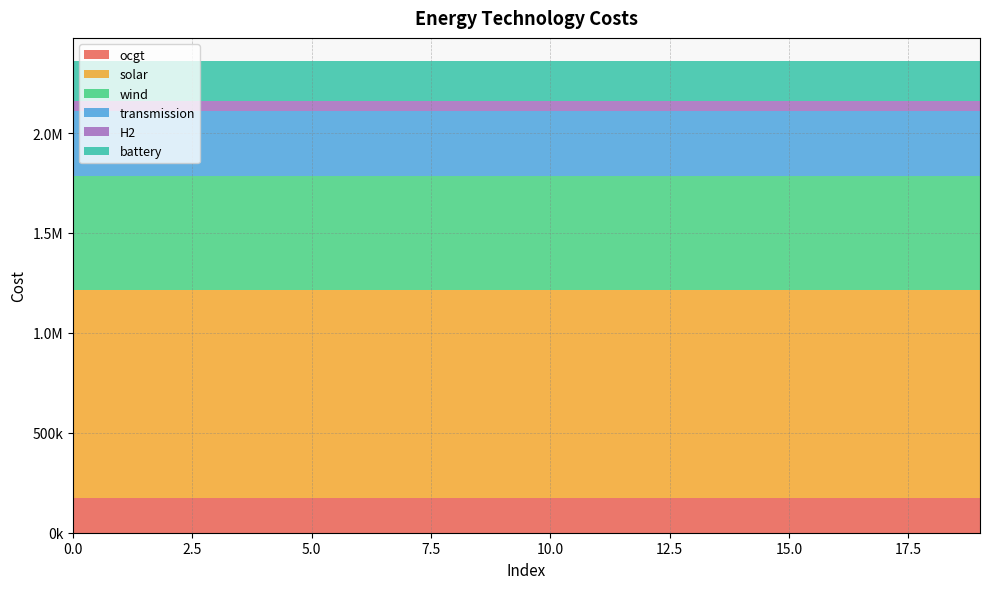

Reading left to right, what are all the values shown in this chart?

ocgt: 174173.8	174173.8	174173.8	174173.8	174173.8	174173.8	174173.8	174173.8	174173.8	174173.8	174173.8	174173.8	174173.8	174173.8	174173.8	174173.8	174173.8	174173.8	174173.8	174173.8
solar: 1042333.5	1042333.5	1042333.5	1042333.5	1042333.5	1042333.5	1042333.5	1042333.5	1042333.5	1042333.5	1042333.5	1042333.5	1042333.5	1042333.5	1042333.5	1042333.5	1042333.5	1042333.5	1042333.5	1042333.5
wind: 567693.4	567693.4	567693.4	567693.4	567693.4	567693.4	567693.4	567693.4	567693.4	567693.4	567693.4	567693.4	567693.4	567693.4	567693.4	567693.4	567693.4	567693.4	567693.4	567693.4
transmission: 324416.9	324416.9	324416.9	324416.9	324416.9	324416.9	324416.9	324416.9	324416.9	324416.9	324416.9	324416.9	324416.9	324416.9	324416.9	324416.9	324416.9	324416.9	324416.9	324416.9
H2: 52548.0	52548.0	52548.0	52548.0	52548.0	52548.0	52548.0	52548.0	52548.0	52548.0	52548.0	52548.0	52548.0	52548.0	52548.0	52548.0	52548.0	52548.0	52548.0	52548.0
battery: 196969.3	196969.3	196969.3	196969.3	196969.3	196969.3	196969.3	196969.3	196969.3	196969.3	196969.3	196969.3	196969.3	196969.3	196969.3	196969.3	196969.3	196969.3	196969.3	196969.3